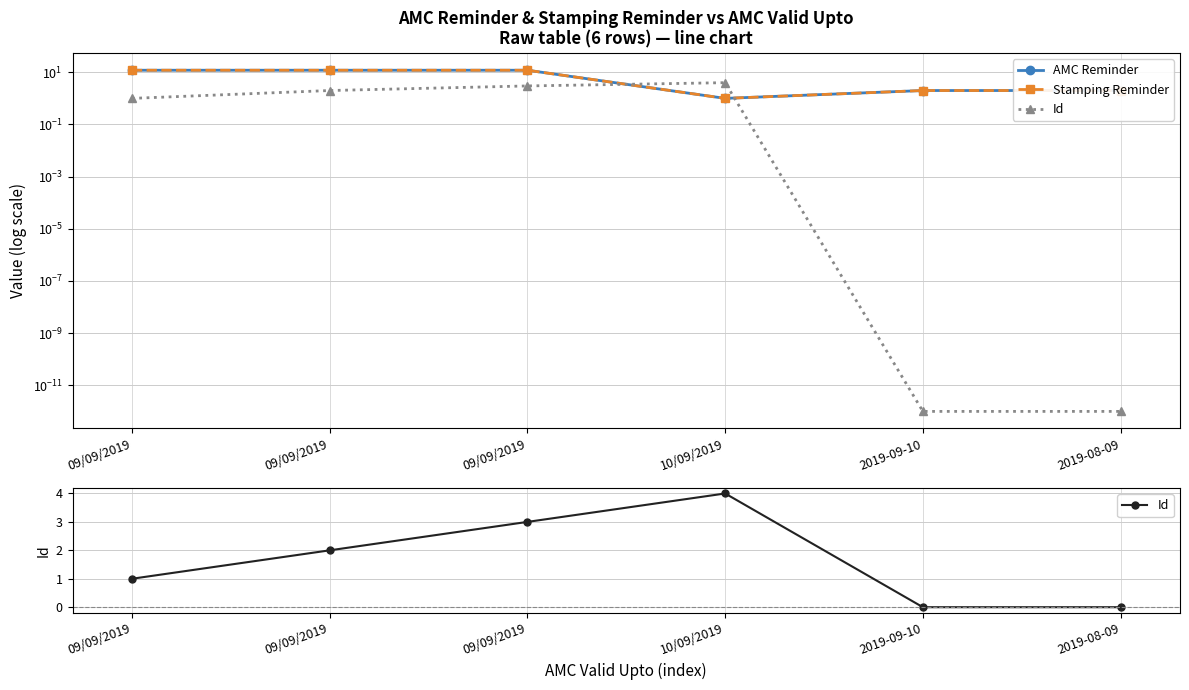

List the labels in order of Stamping Reminder value, smallest first.

10/09/2019, 2019-09-10, 2019-08-09, 09/09/2019, 09/09/2019, 09/09/2019